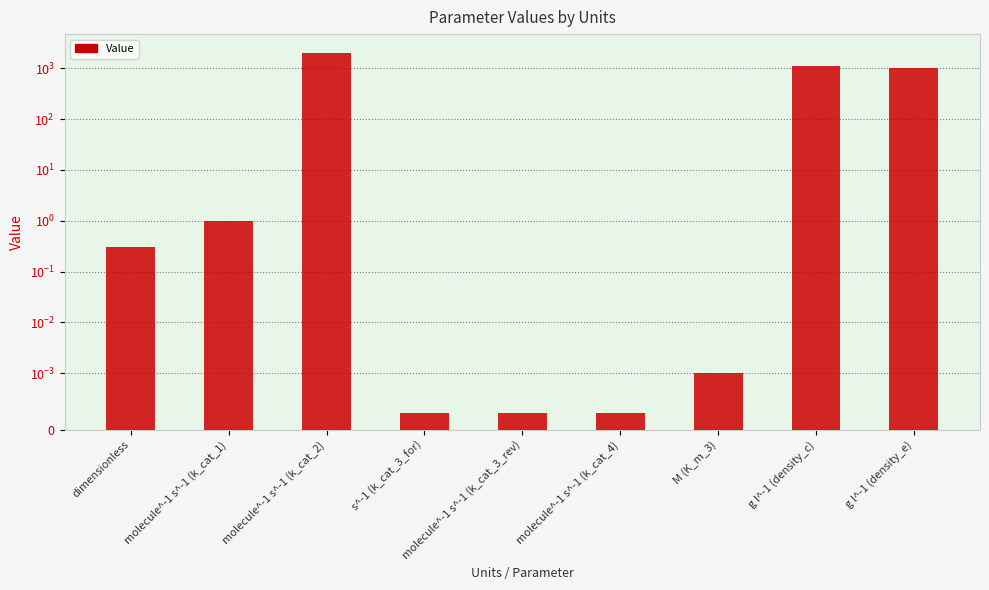

What is the maximum value shown in the chart?

2000.0